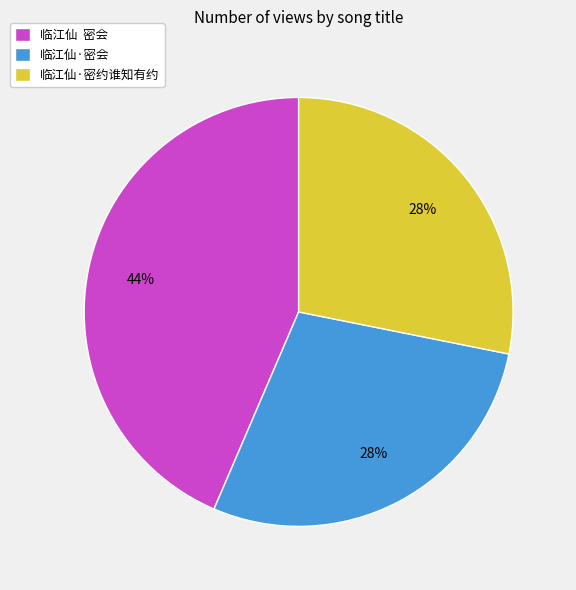

Count the number of slices in the pie.

3